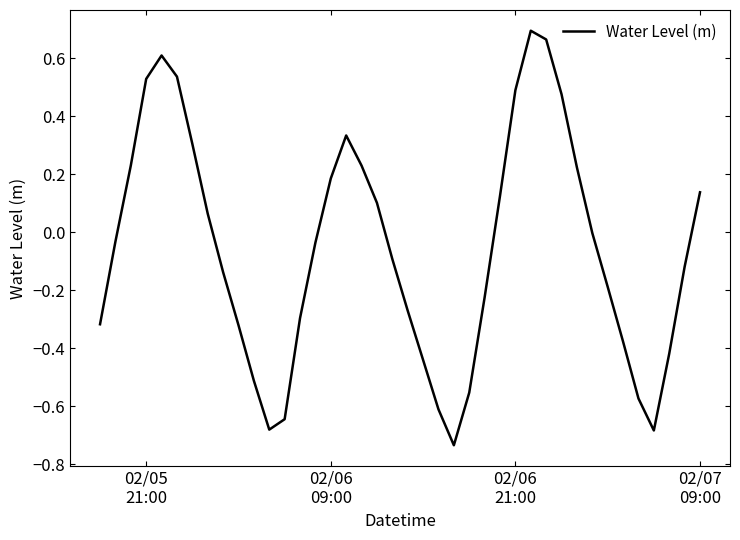

What is the difference between the maximum and minimum values?

1.4